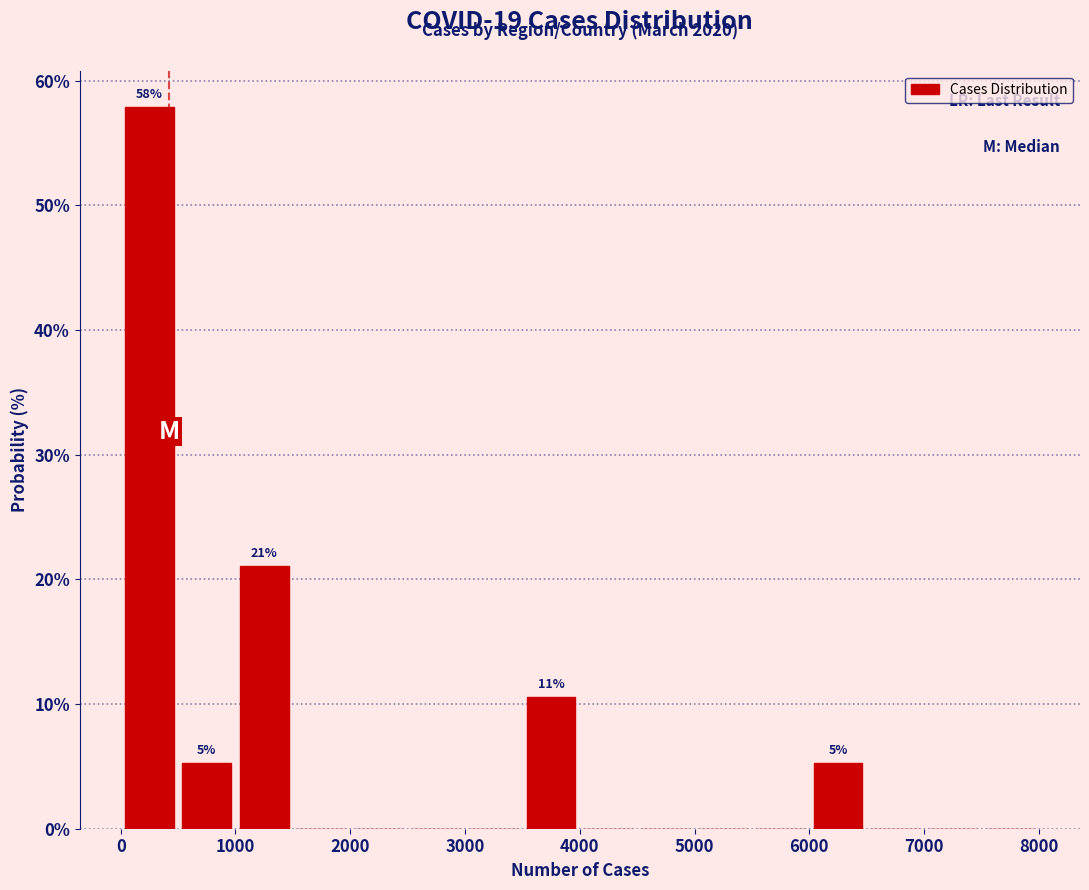

Which range on the x-axis has the tallest bar?

0 to 500